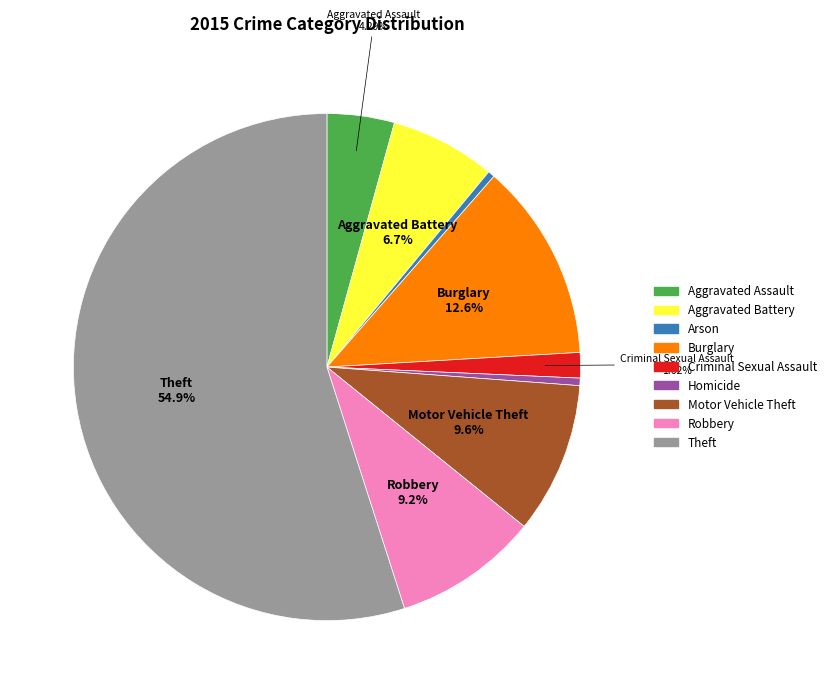

True or false: Criminal Sexual Assault accounts for 2% of the total.

True